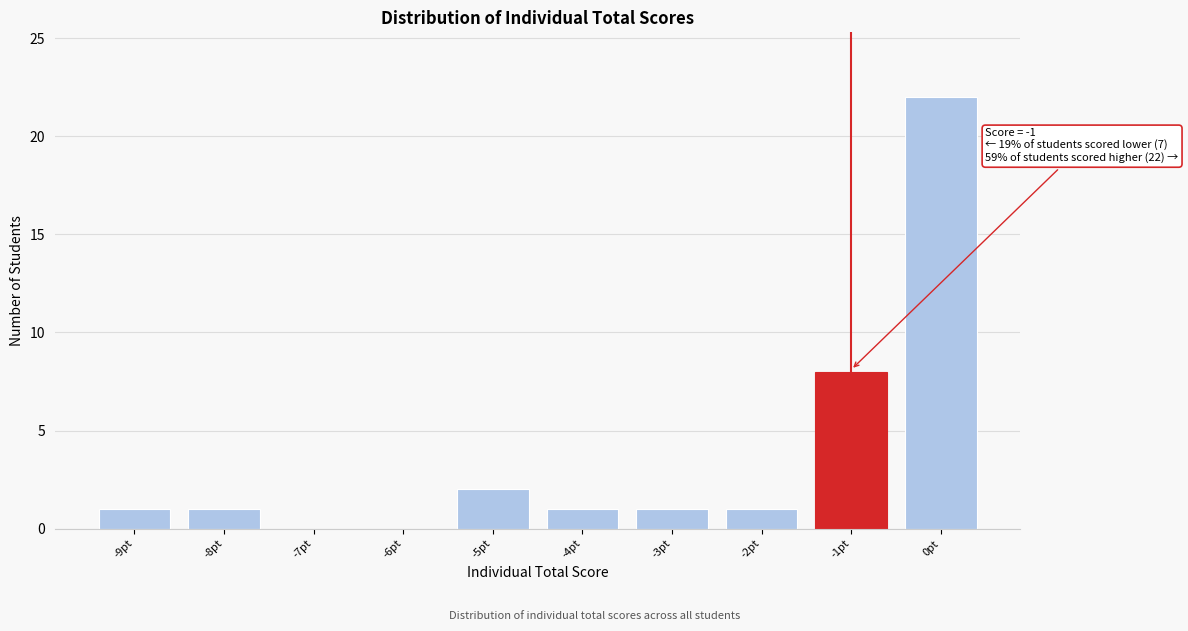

Which range on the x-axis has the tallest bar?

-0.5 to 0.5